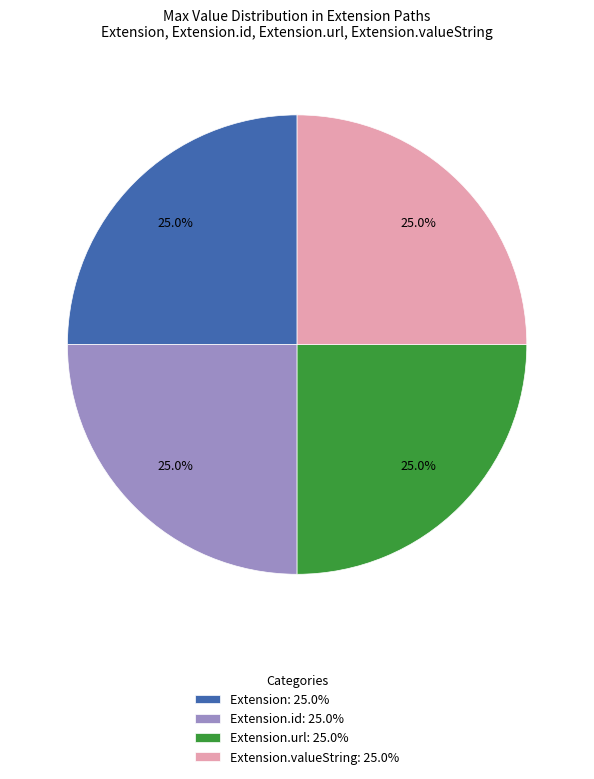

Count the number of slices in the pie.

4